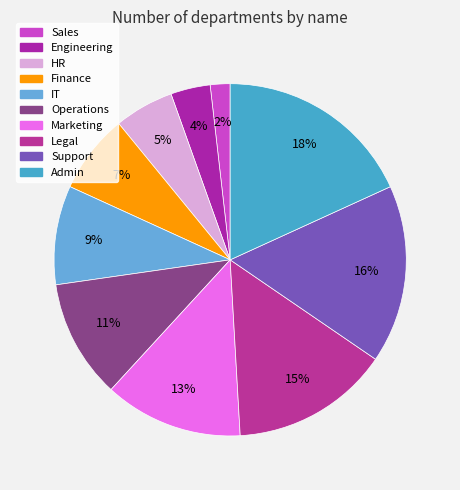

To the nearest percent, what is the difference between the largest and smallest slice percentages?

16%